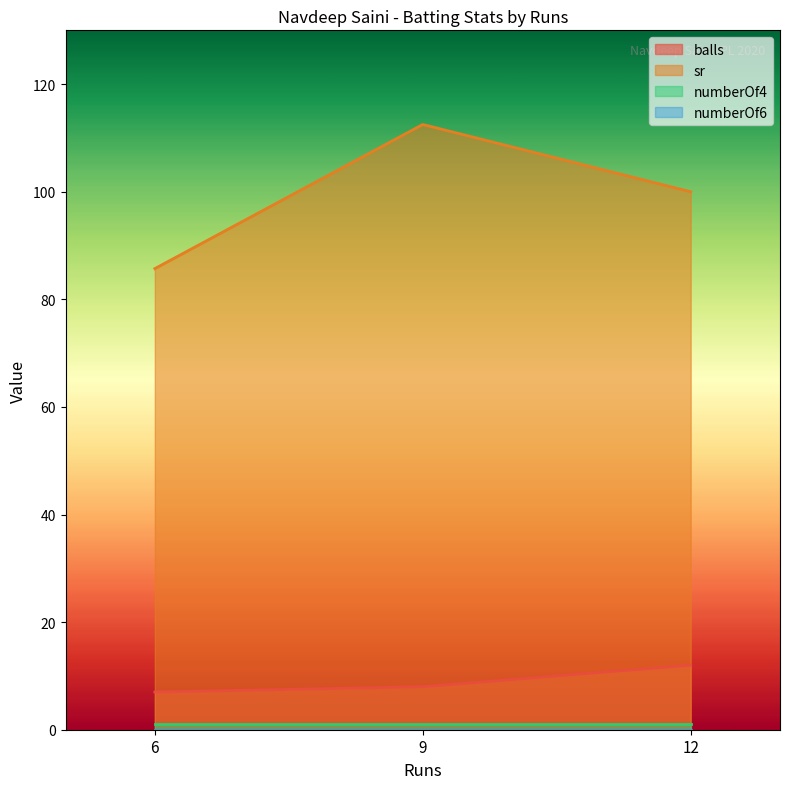

True or false: balls has a value of 3.5 at 12.

False